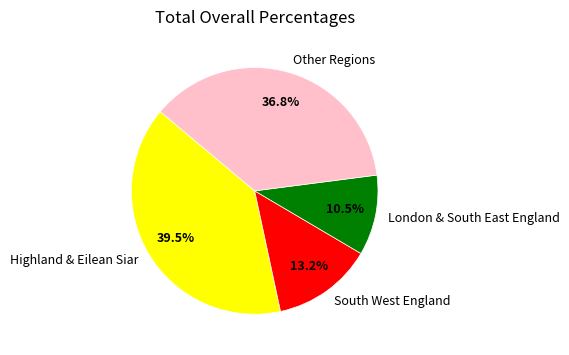

How many slices are in this pie chart?

4